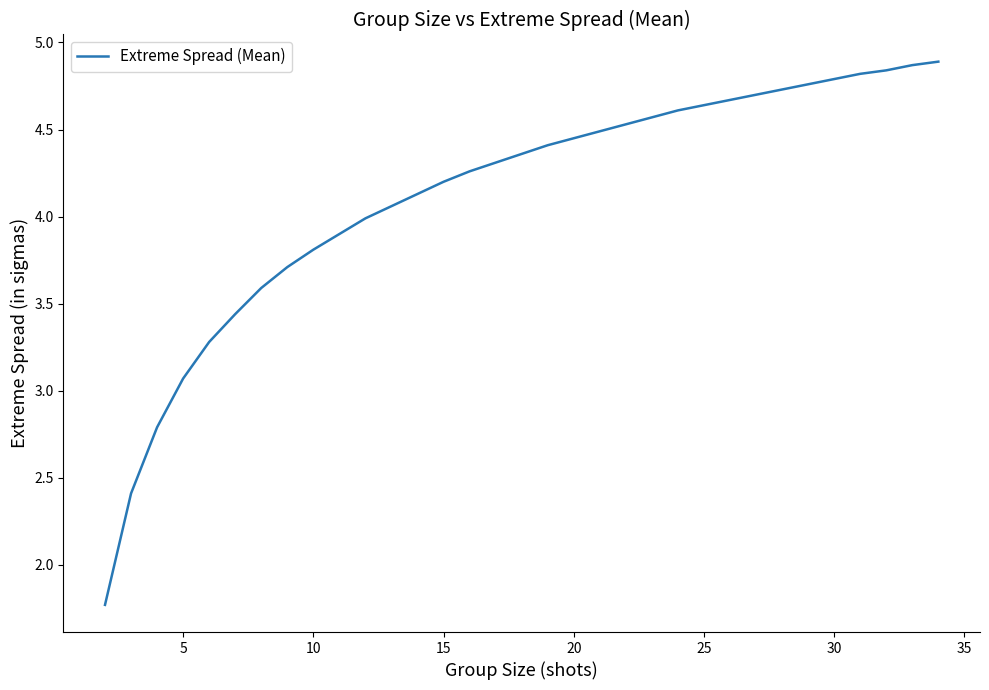

What is the maximum value shown in the chart?

4.9